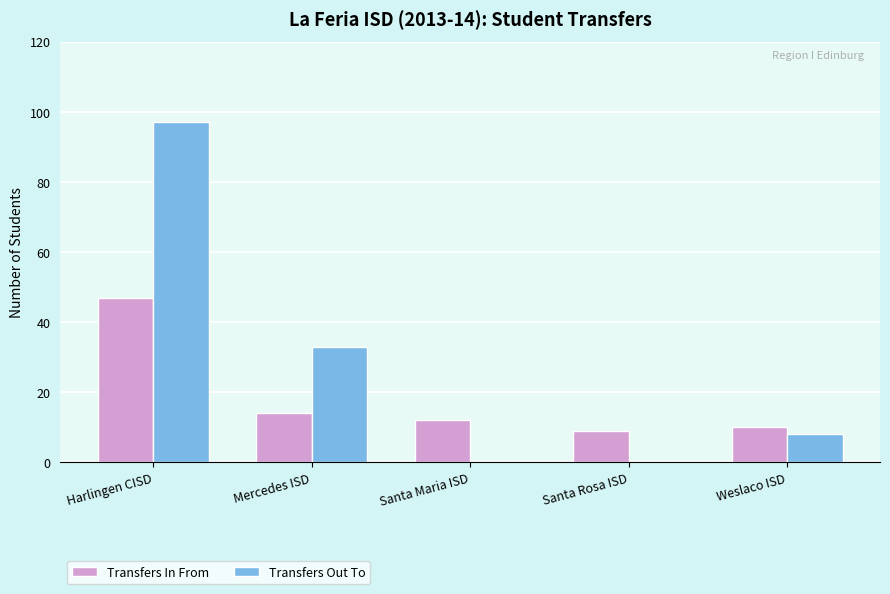

Which series has the largest total across all categories?

Transfers Out To